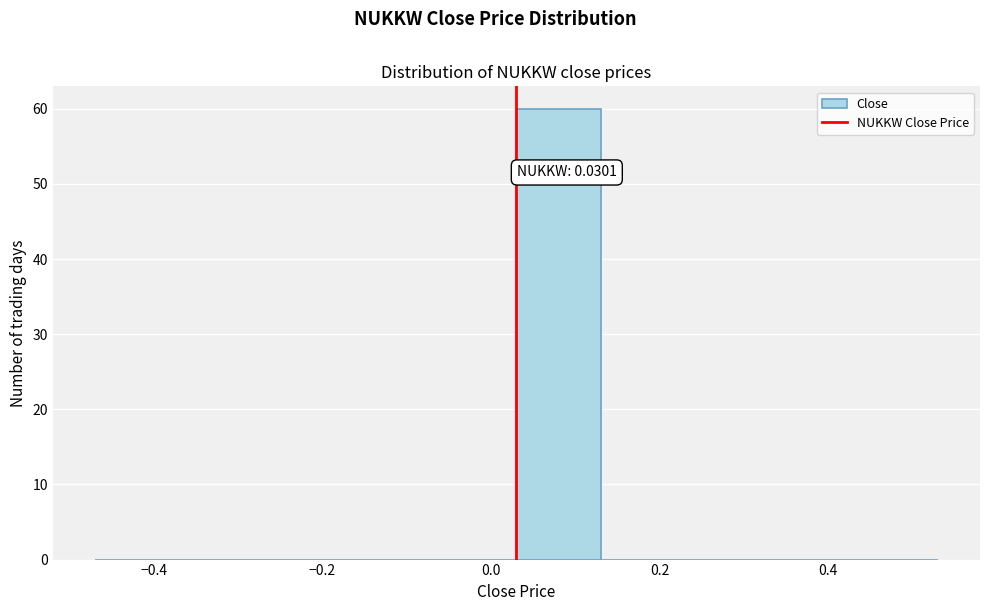

Which range on the x-axis has the tallest bar?

0.04 to 0.14